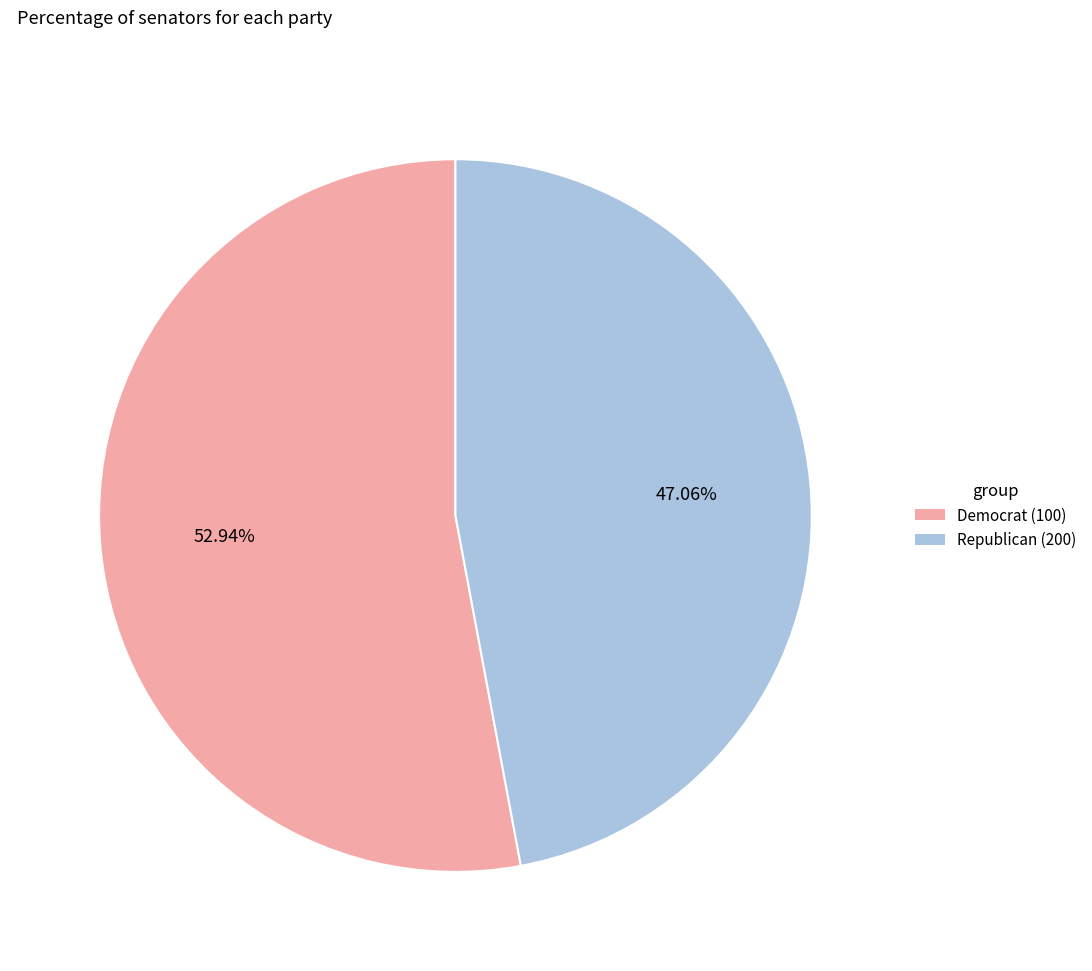

Does any single category account for the majority?

Yes